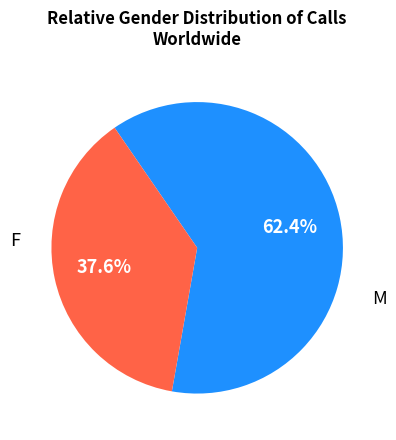

Is there a majority slice in this chart?

Yes